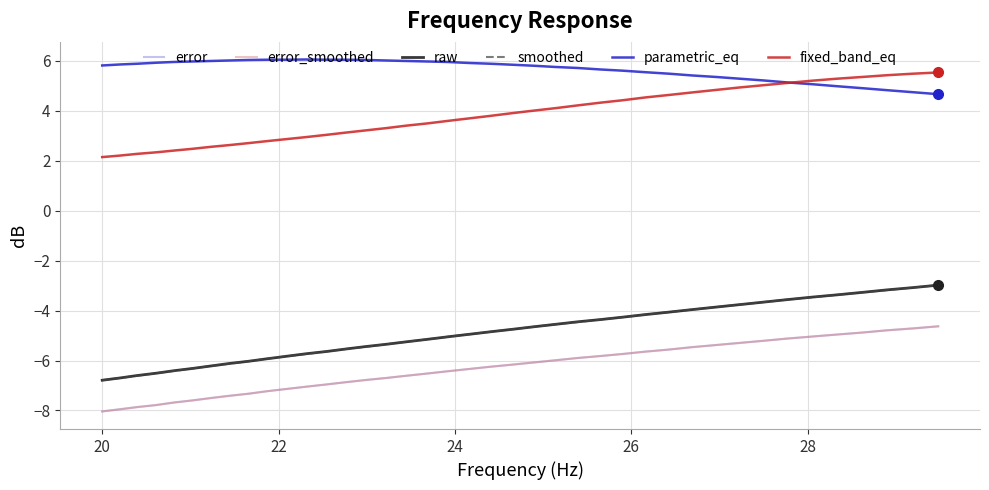

Does the chart have visible grid lines?

Yes